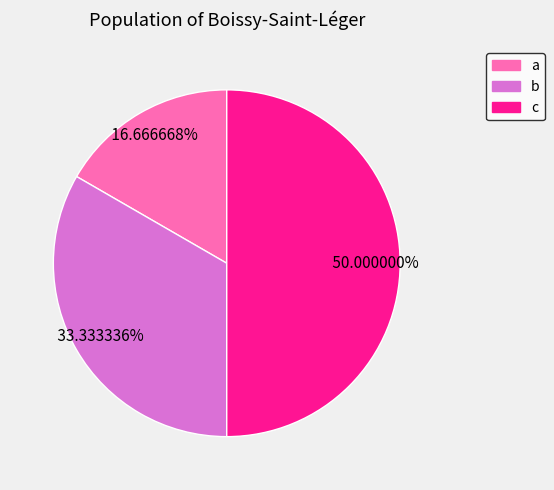

Which category has the smallest portion of the pie?

a